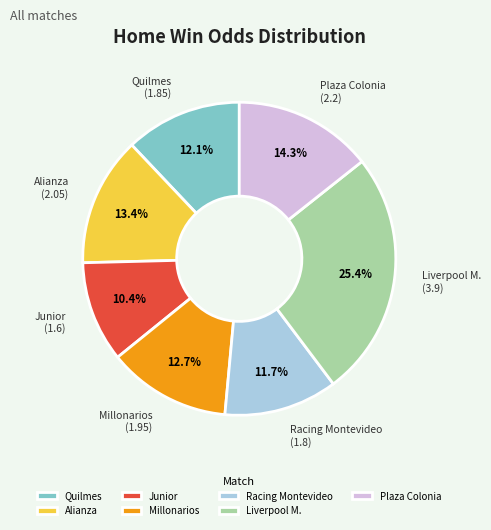

Between Liverpool M. and Alianza, which is larger?

Liverpool M.